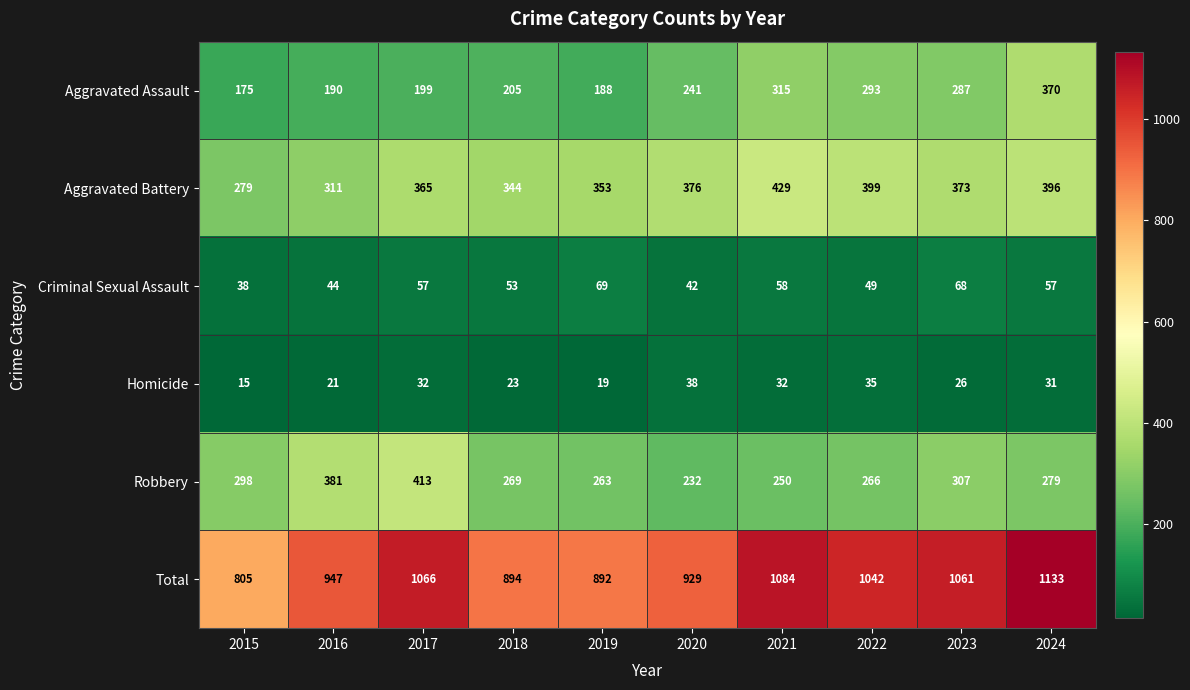

What is the difference between the Aggravated Battery values at 2019 and 2015?

74